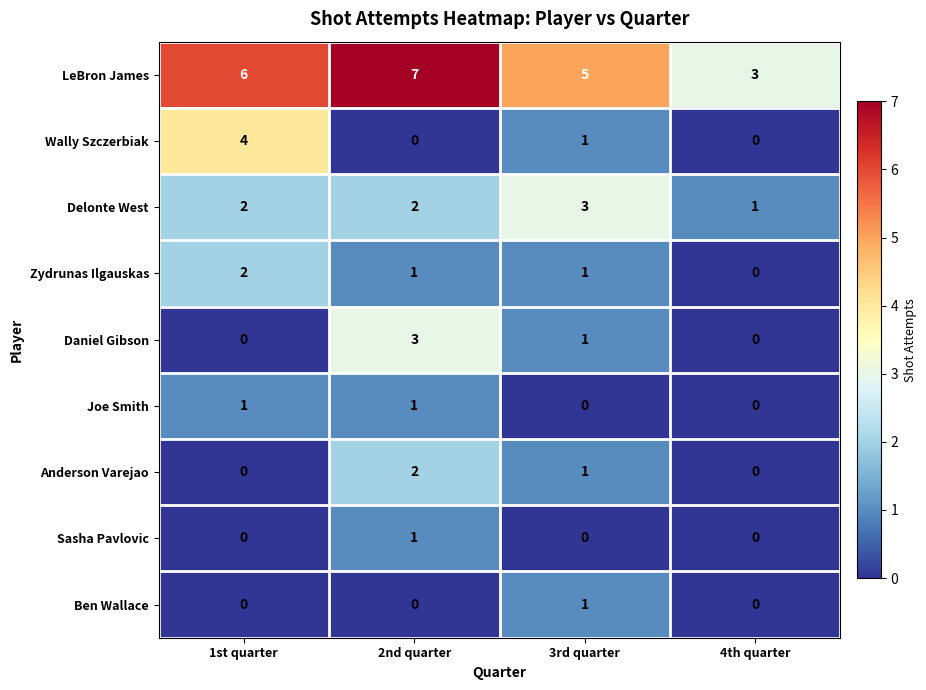

What is the greatest value displayed?

7